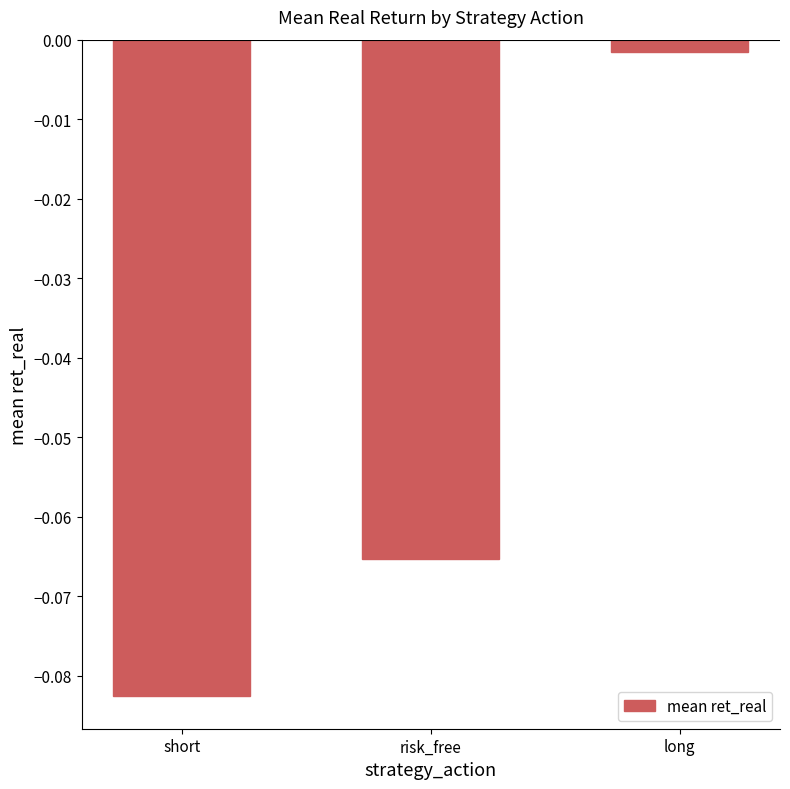

Which label corresponds to the largest value in the chart?

long